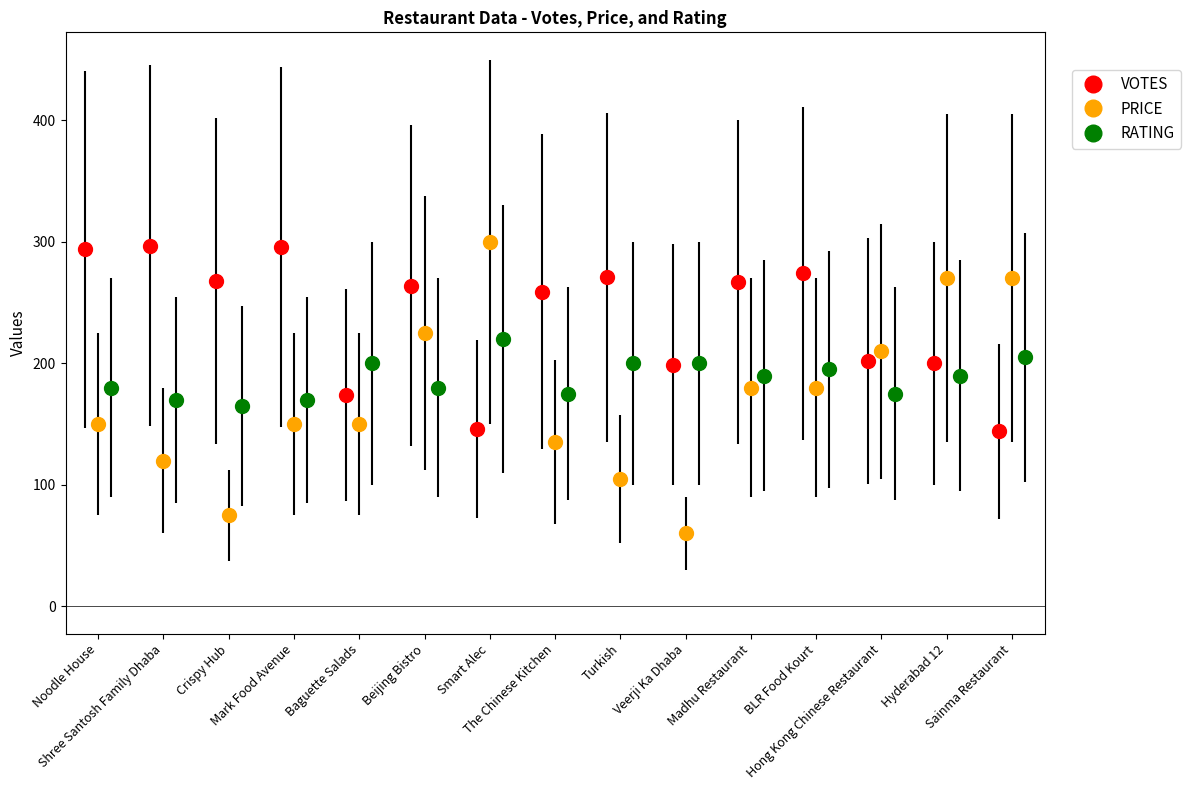

True or false: PRICE has a value of 195.5 at Baguette Salads.

False